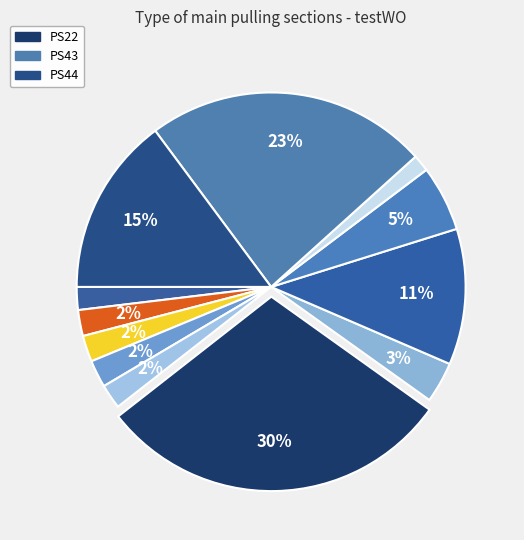

How many segments does this pie chart have?

12